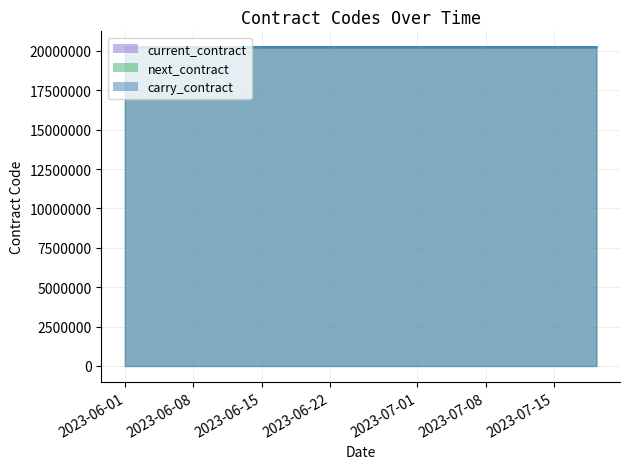

What value does the carry_contract series have at 2023-07-19 09:00:00, to the nearest 5?

20231000